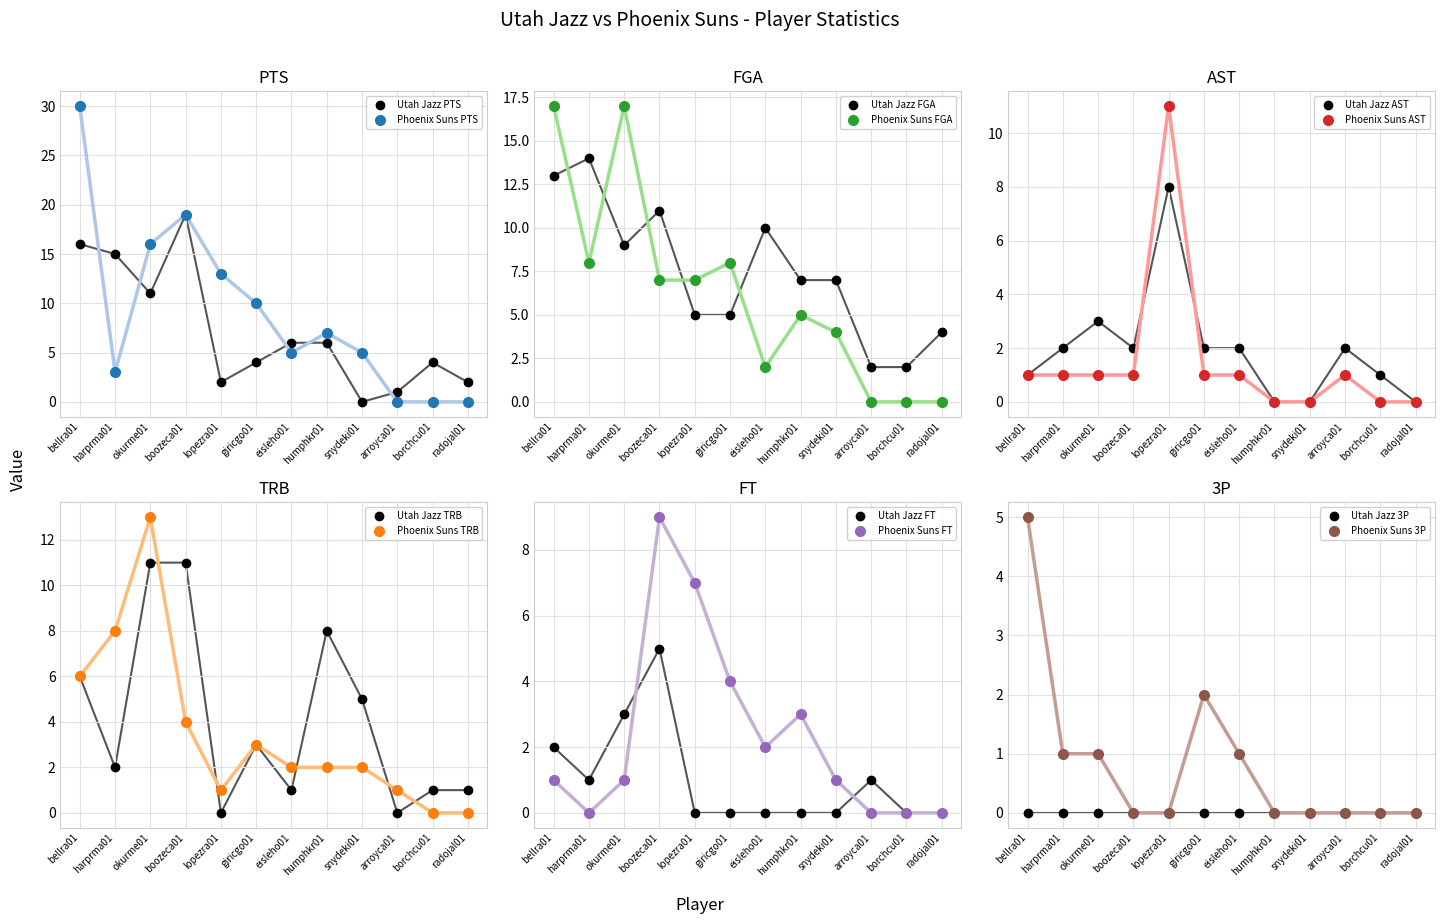

Where is the first local maximum for Utah Jazz FGA?

harprma01